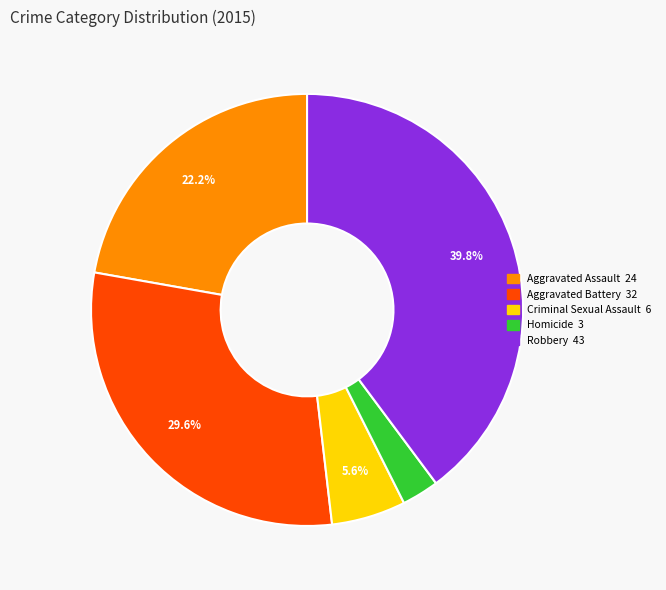

What percentage do Robbery and Aggravated Assault together represent?

62.0%